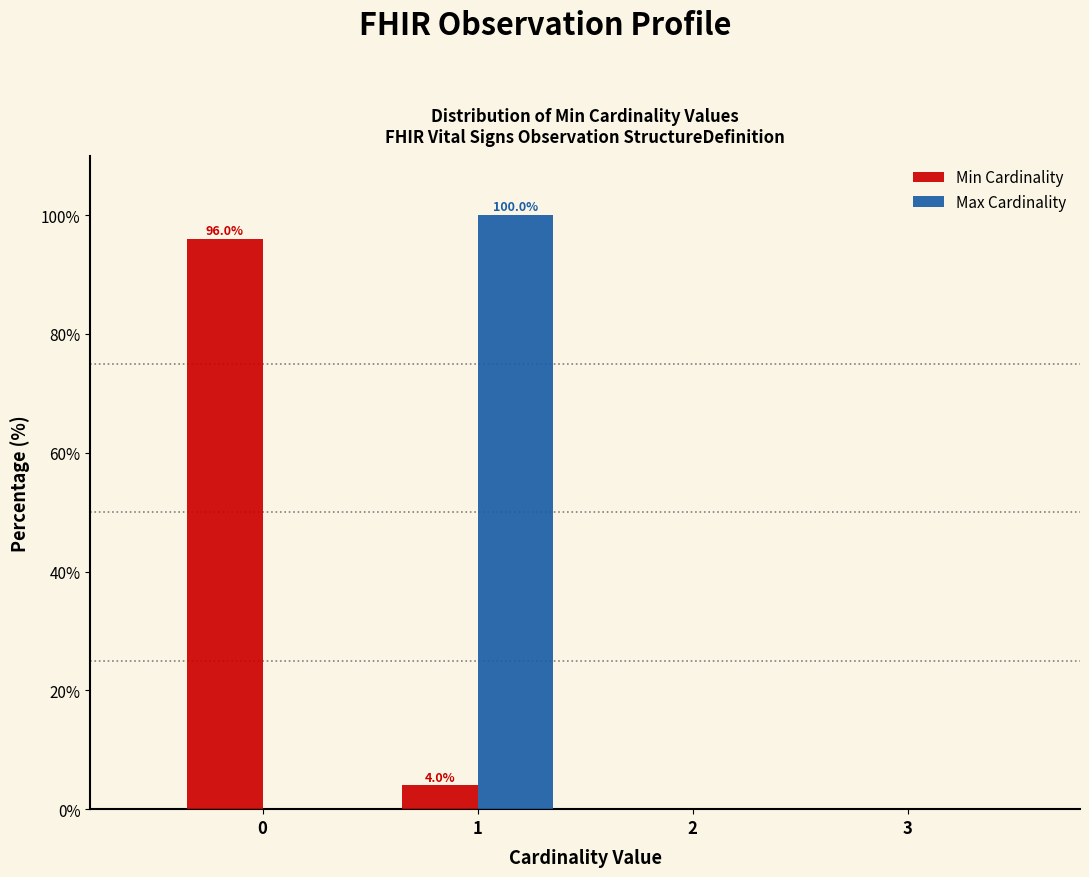

In the Min Cardinality series, which range on the x-axis has the tallest bar?

-0.5 to 0.5